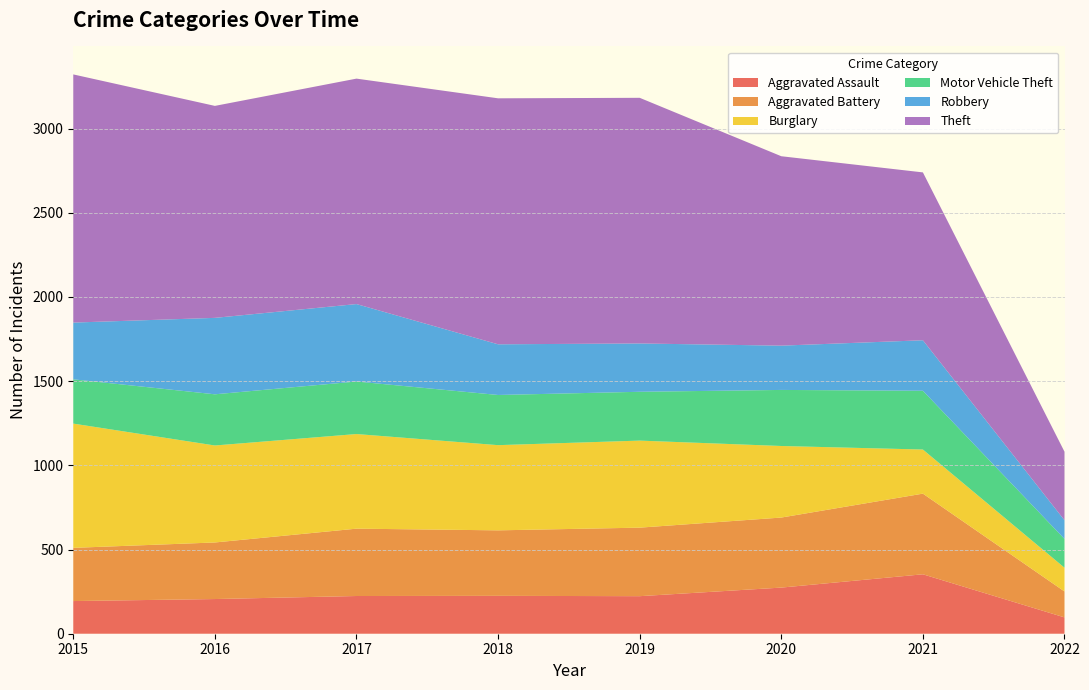

Reading right to left, list all the values displayed in this chart.

Aggravated Assault: 97	353	274	223	225	224	206	194
Aggravated Battery: 154	479	416	407	389	400	336	316
Burglary: 141	262	425	517	506	562	576	738
Motor Vehicle Theft: 171	349	333	290	298	312	304	263
Robbery: 111	300	263	287	301	460	454	337
Theft: 407	997	1125	1459	1461	1339	1259	1474